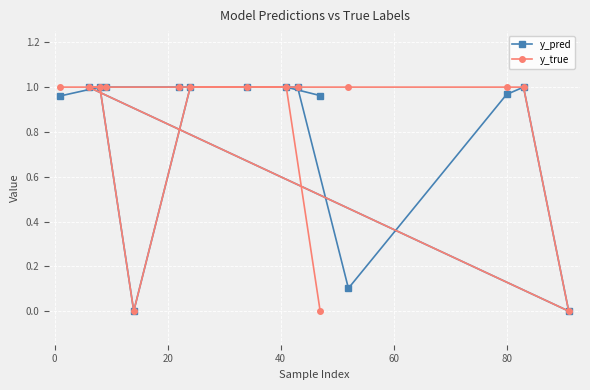

Which series has the widest spread of values?

y_true